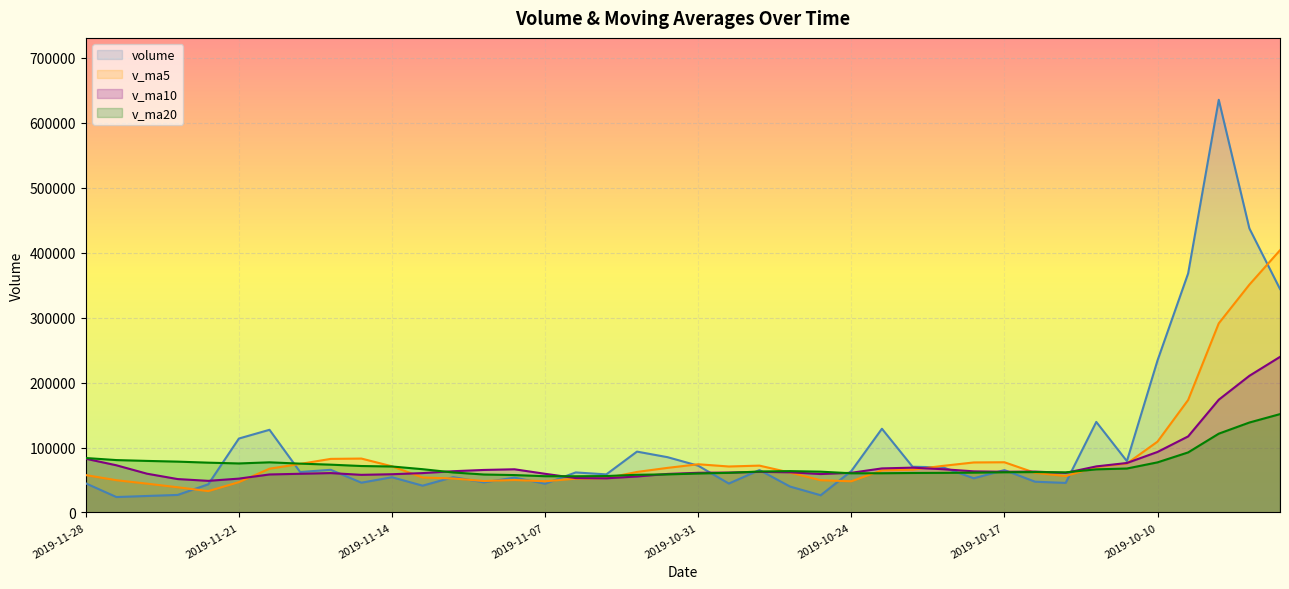

What is the approximate value of volume at 2019-11-06?

61601.0